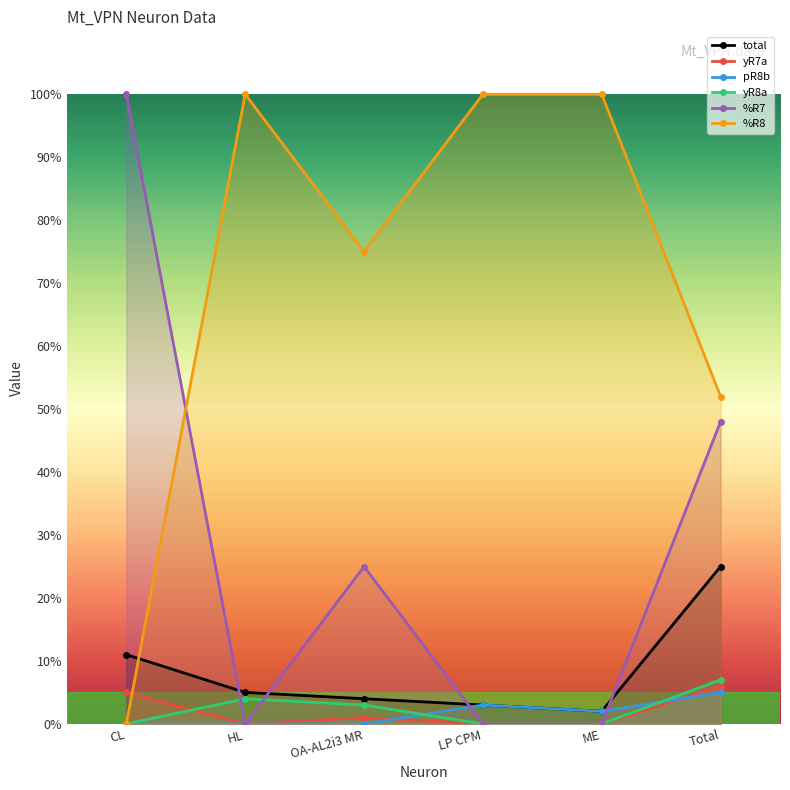

What are all the series names shown in the legend?

total, yR7a, pR8b, yR8a, %R7, %R8